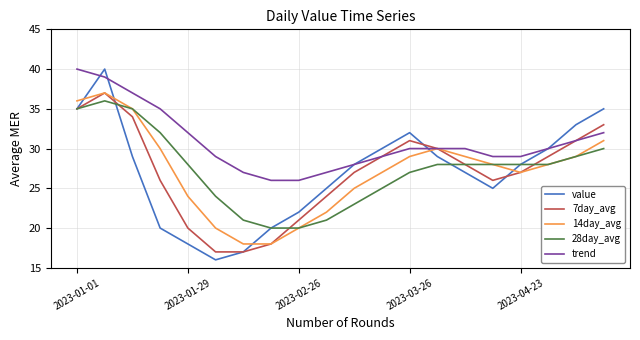

How many times do 14day_avg and value cross each other?

5